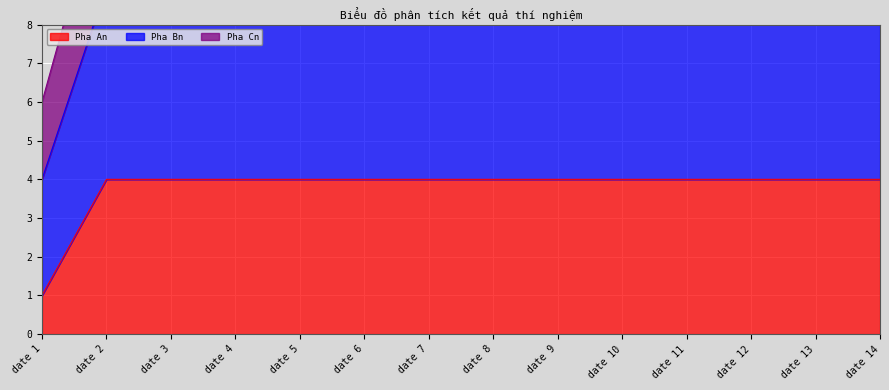

At how many categories does at least one series exceed 9?

13